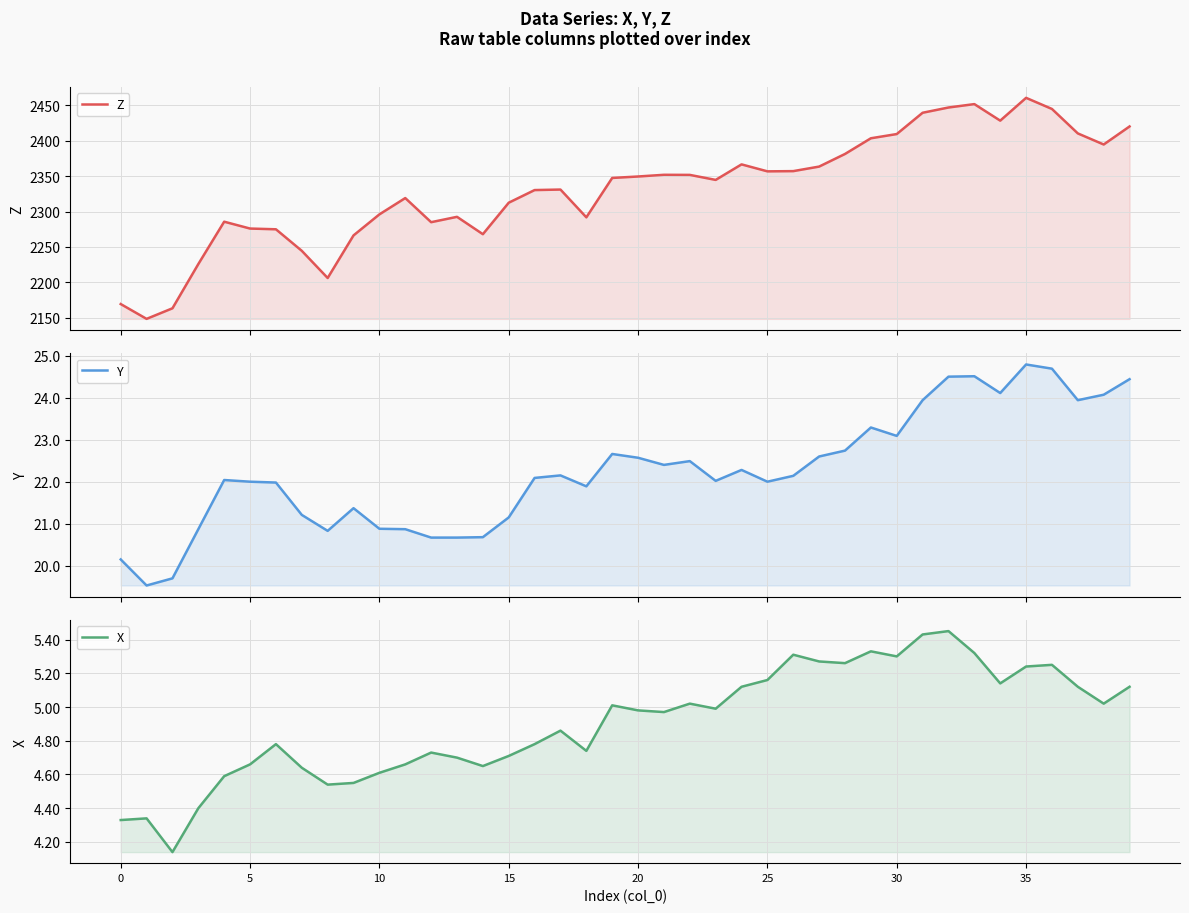

At which category is the sum across all series the highest?

35